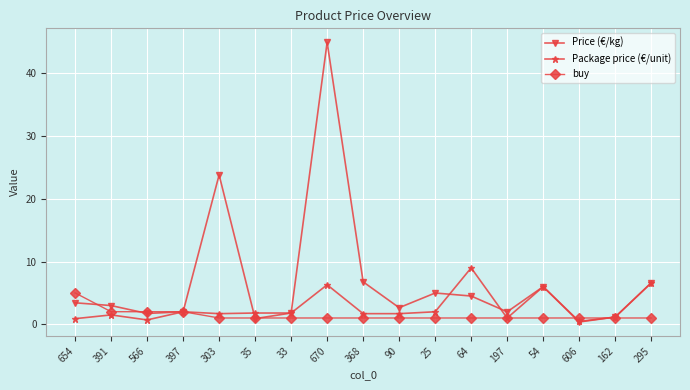

Which category has the highest value in the Price (€/kg) series?

670